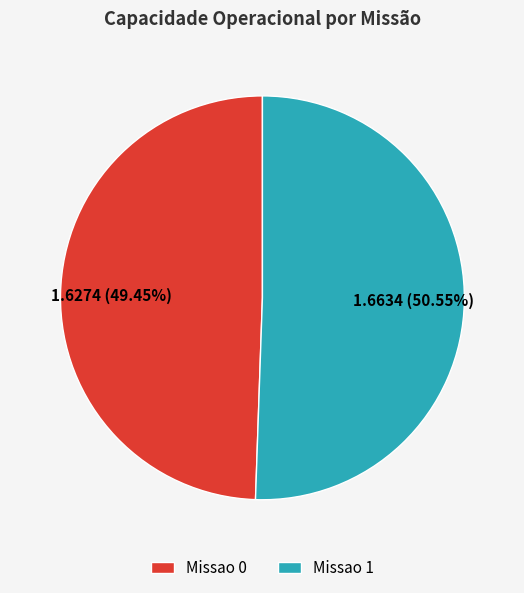

Which slice represents more than half of the pie?

Missao 1